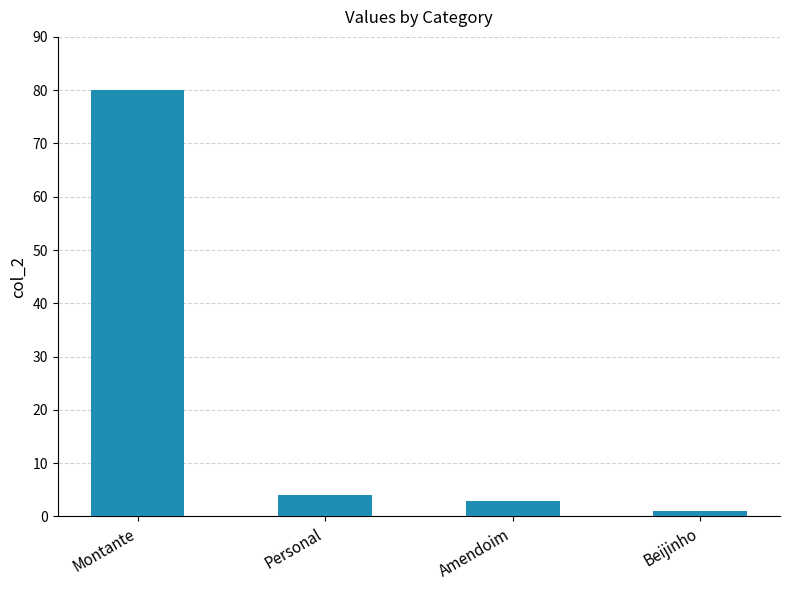

At which label does the data first exceed 4?

Montante